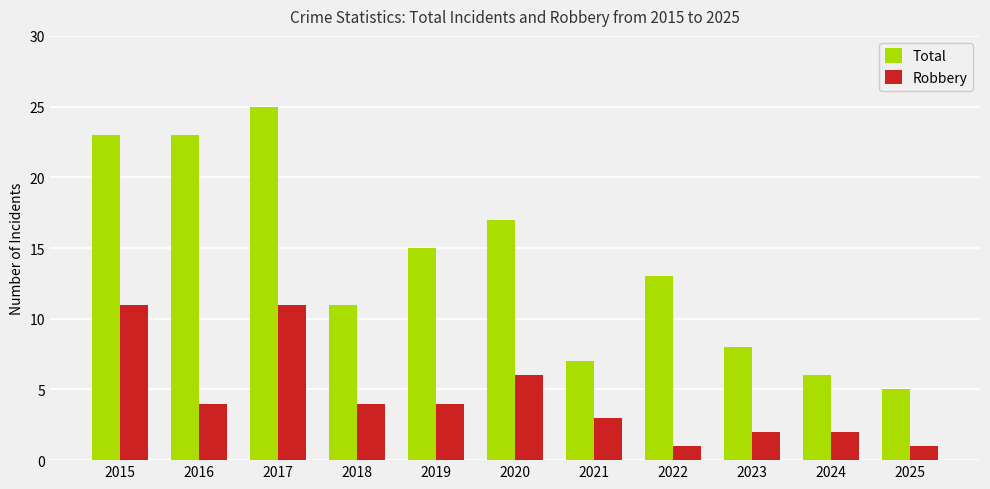

Which series has the widest spread of values?

Total